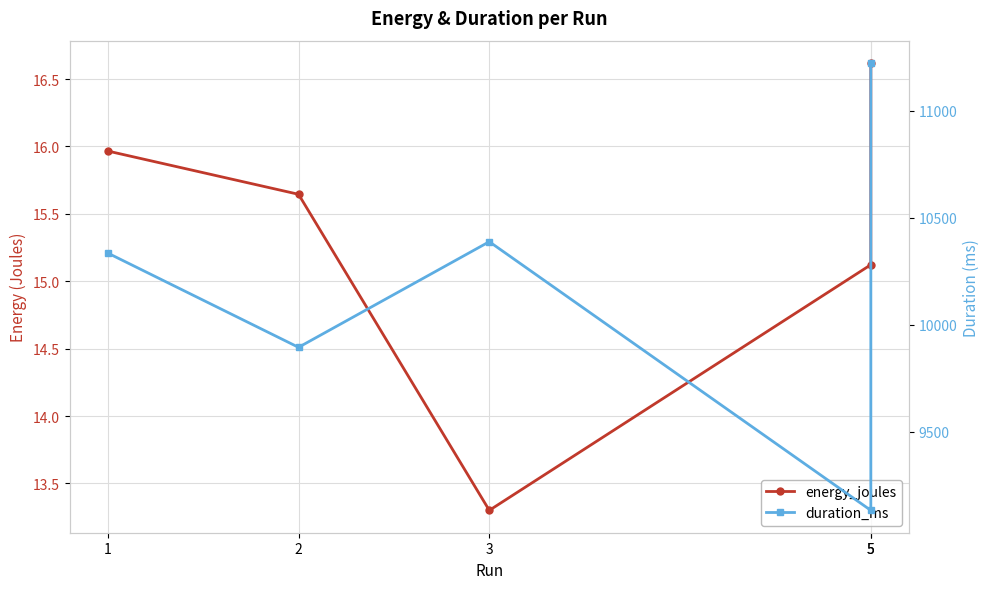

At which label does duration_ms first exceed 10335?

3